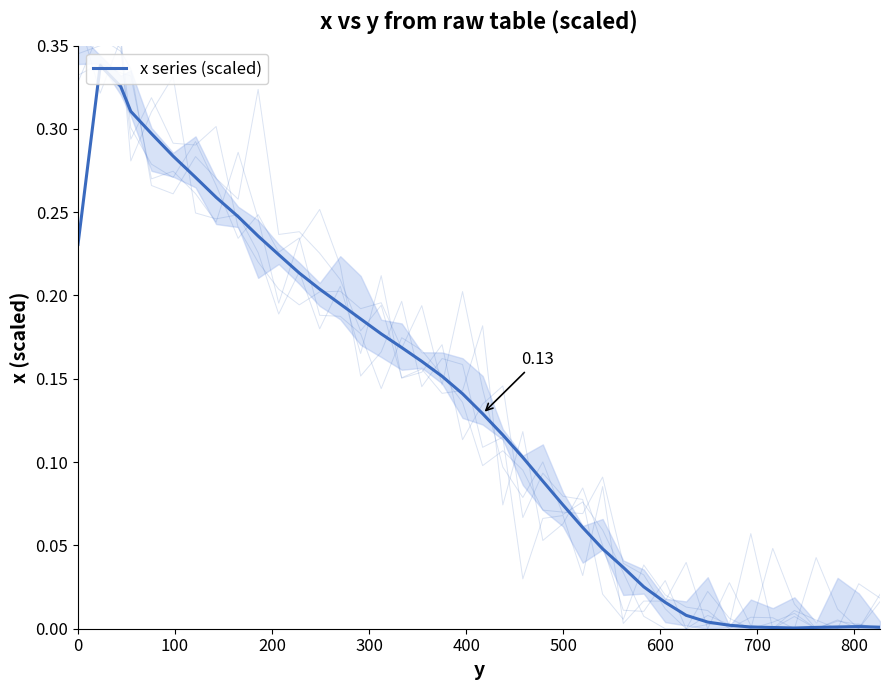

Reading left to right, transcribe all the data shown in this chart.

0.2	0.3	0.3	0.3	0.3	0.3	0.3	0.3	0.2	0.2	0.2	0.2	0.2	0.2	0.2	0.2	0.2	0.2	0.2	0.1	0.1	0.1	0.1	0.1	0.1	0.1	0.0	0.0	0.0	0.0	0.0	0.0	0.0	0.0	0.0	0.0	0.0	0.0	0.0	0.0